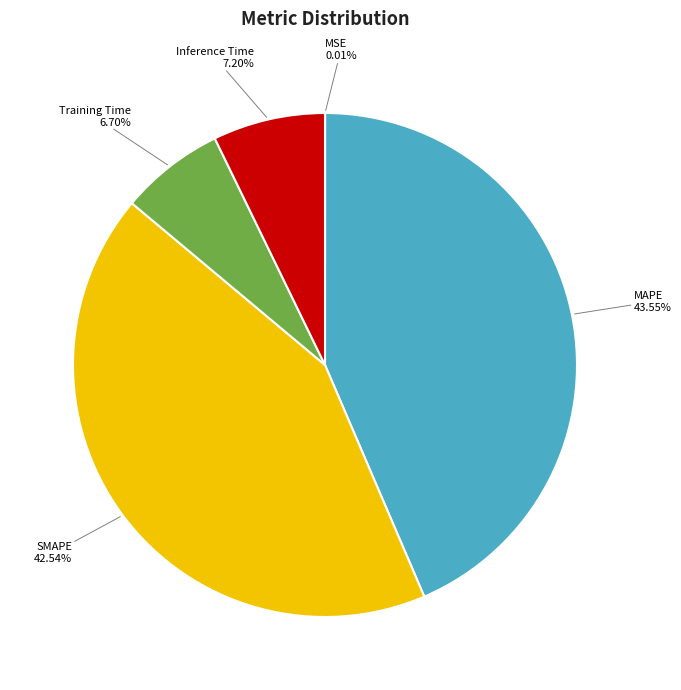

Between Inference Time and SMAPE, which is larger?

SMAPE